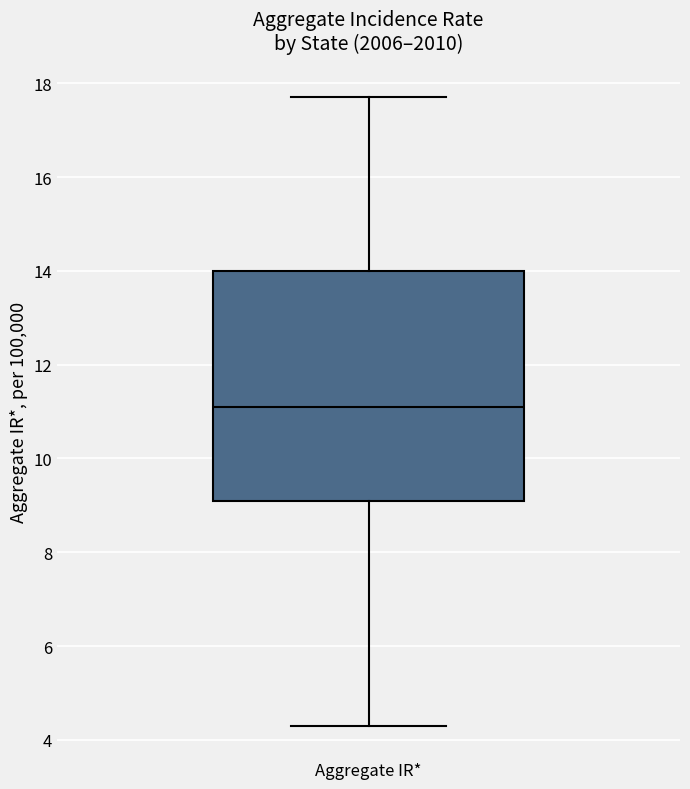

Read this box plot against the y-axis: the position of the median line, the range covered by the box, and the ends of both whiskers. The values are not printed on the chart, so give them approximately, as read against the axis.

median 11.2, box 9.2 to 14.0, whiskers 4.4 to 17.8